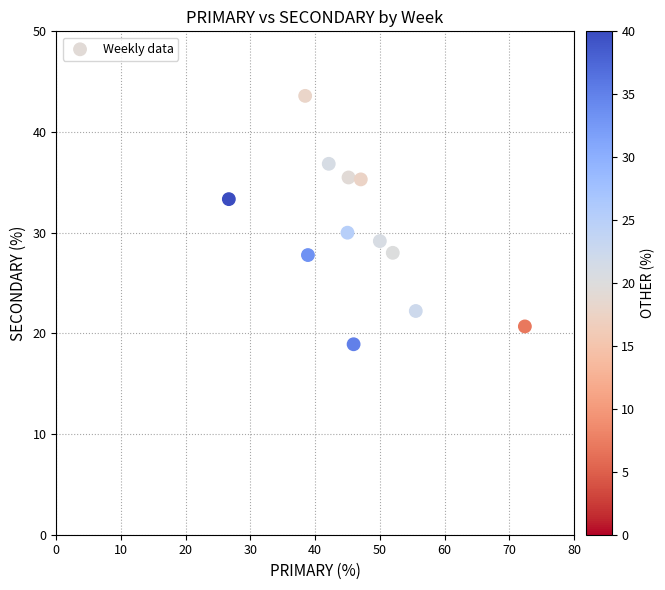

What is the range of X values (max minus min)?

45.7